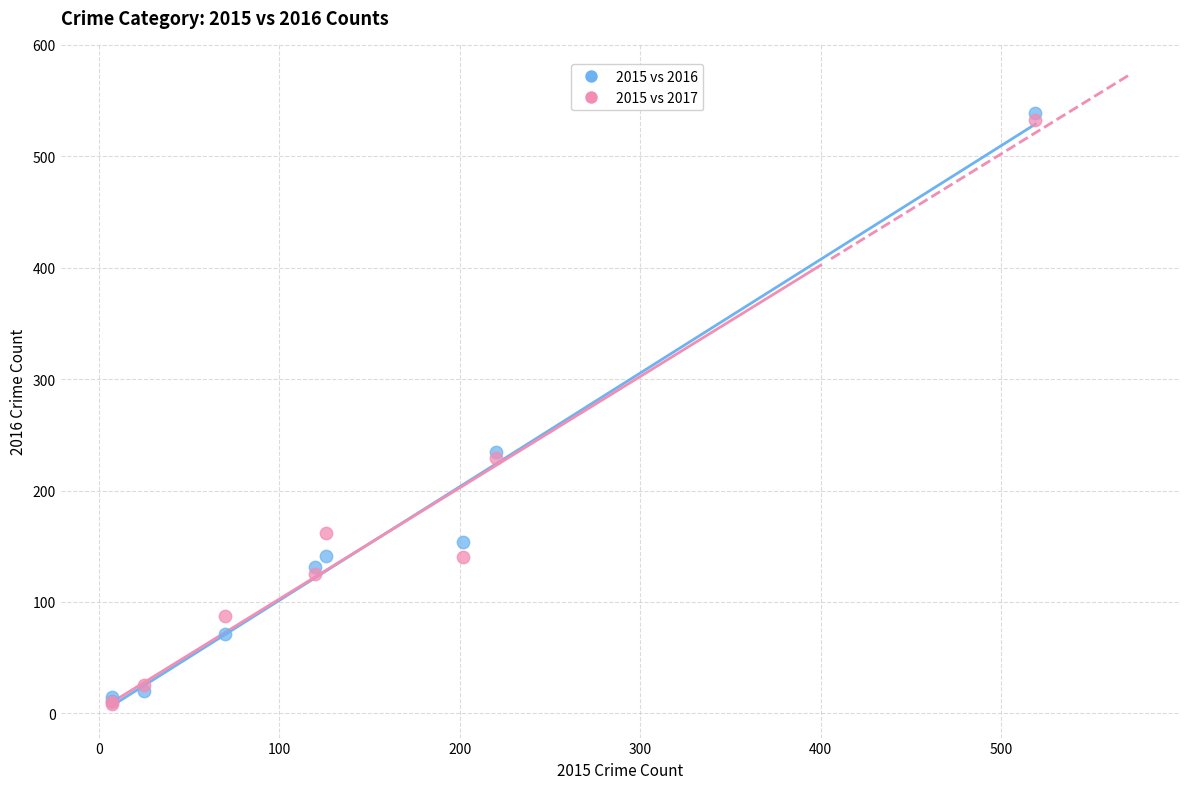

What are all the series names shown in the legend?

2015 vs 2016, 2015 vs 2017